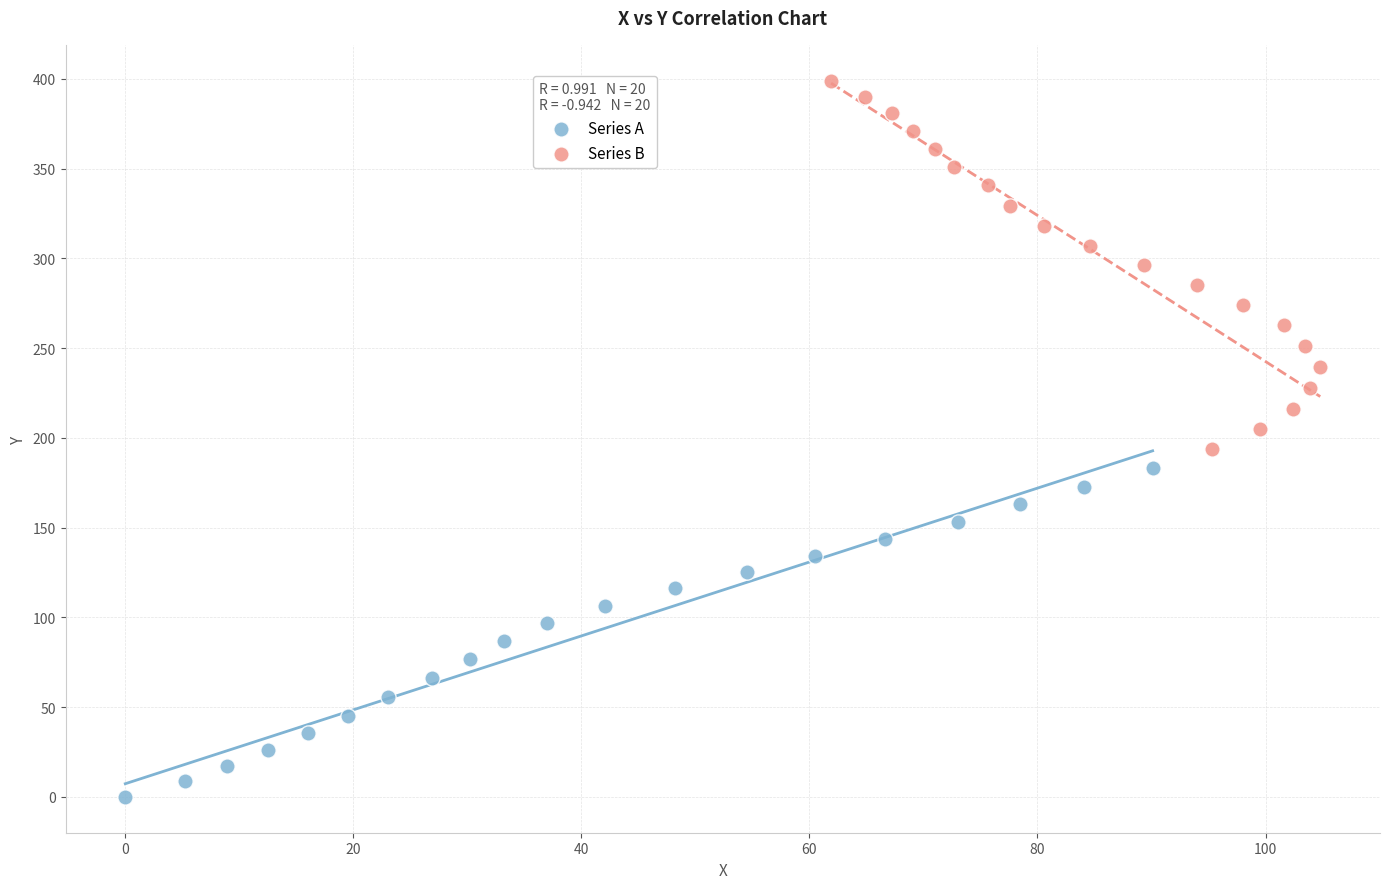

Which series reaches the maximum Y coordinate?

Series B